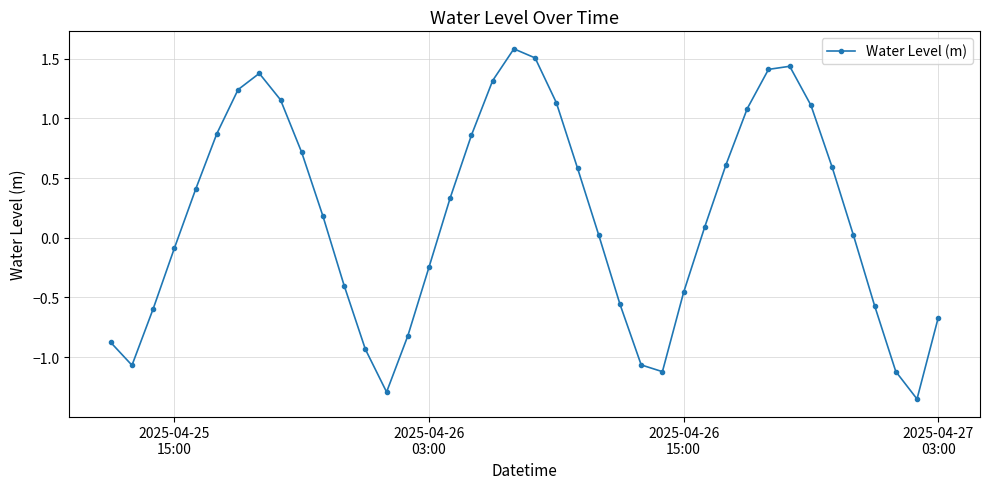

What is the maximum value shown in the chart?

1.6